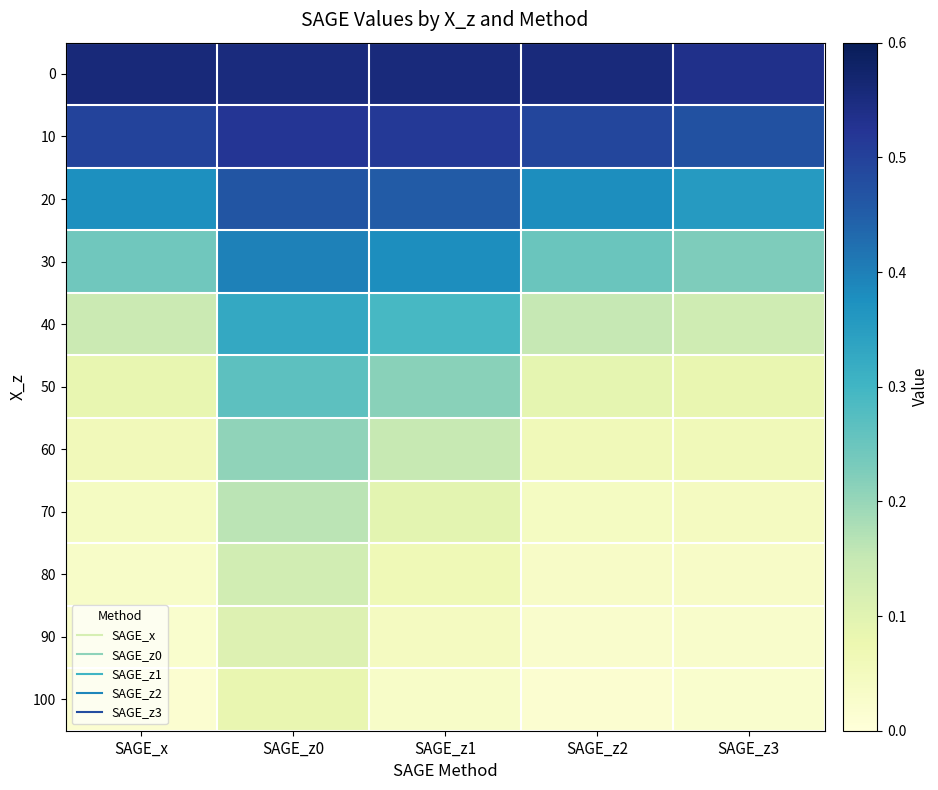

Reading left to right, extract all data points from this chart.

0: SAGE_x=0.6	SAGE_z0=0.6	SAGE_z1=0.6	SAGE_z2=0.6	SAGE_z3=0.5
10: SAGE_x=0.5	SAGE_z0=0.5	SAGE_z1=0.5	SAGE_z2=0.5	SAGE_z3=0.5
20: SAGE_x=0.4	SAGE_z0=0.5	SAGE_z1=0.5	SAGE_z2=0.4	SAGE_z3=0.4
30: SAGE_x=0.2	SAGE_z0=0.4	SAGE_z1=0.4	SAGE_z2=0.2	SAGE_z3=0.2
40: SAGE_x=0.1	SAGE_z0=0.3	SAGE_z1=0.3	SAGE_z2=0.2	SAGE_z3=0.1
50: SAGE_x=0.1	SAGE_z0=0.3	SAGE_z1=0.2	SAGE_z2=0.1	SAGE_z3=0.1
60: SAGE_x=0.1	SAGE_z0=0.2	SAGE_z1=0.1	SAGE_z2=0.1	SAGE_z3=0.1
70: SAGE_x=0.0	SAGE_z0=0.2	SAGE_z1=0.1	SAGE_z2=0.0	SAGE_z3=0.0
80: SAGE_x=0.0	SAGE_z0=0.1	SAGE_z1=0.1	SAGE_z2=0.0	SAGE_z3=0.0
90: SAGE_x=0.0	SAGE_z0=0.1	SAGE_z1=0.0	SAGE_z2=0.0	SAGE_z3=0.0
100: SAGE_x=0.0	SAGE_z0=0.1	SAGE_z1=0.0	SAGE_z2=0.0	SAGE_z3=0.0